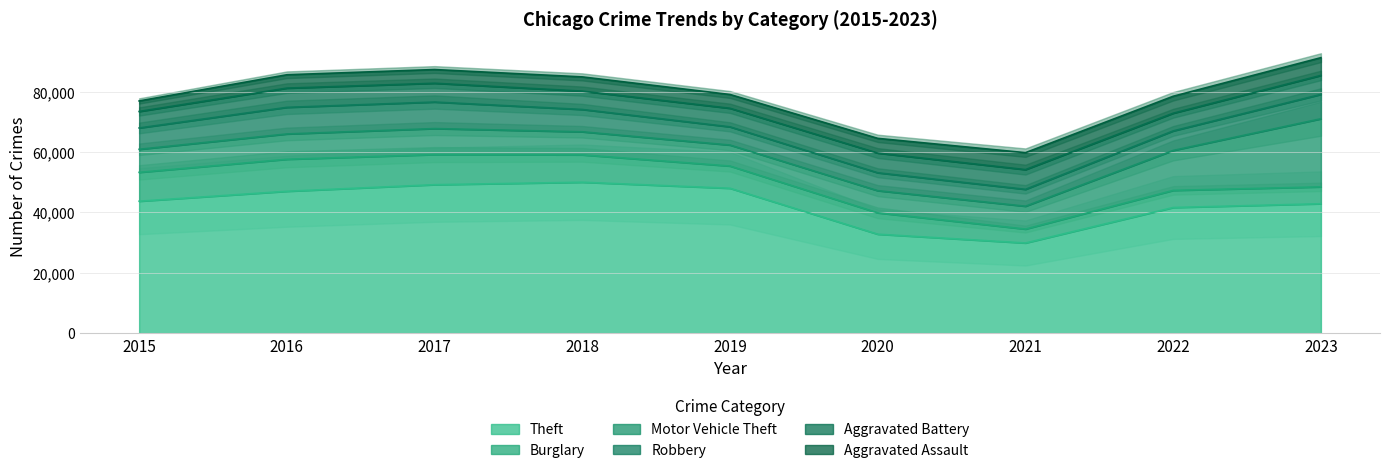

How many interior local peaks does the Motor Vehicle Theft series have?

1